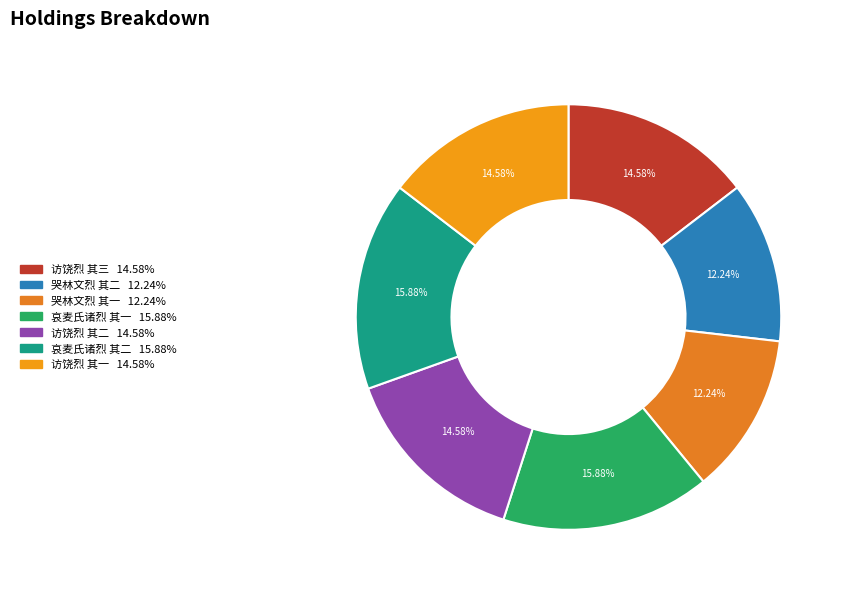

To the nearest percent, what is the average slice percentage?

14%